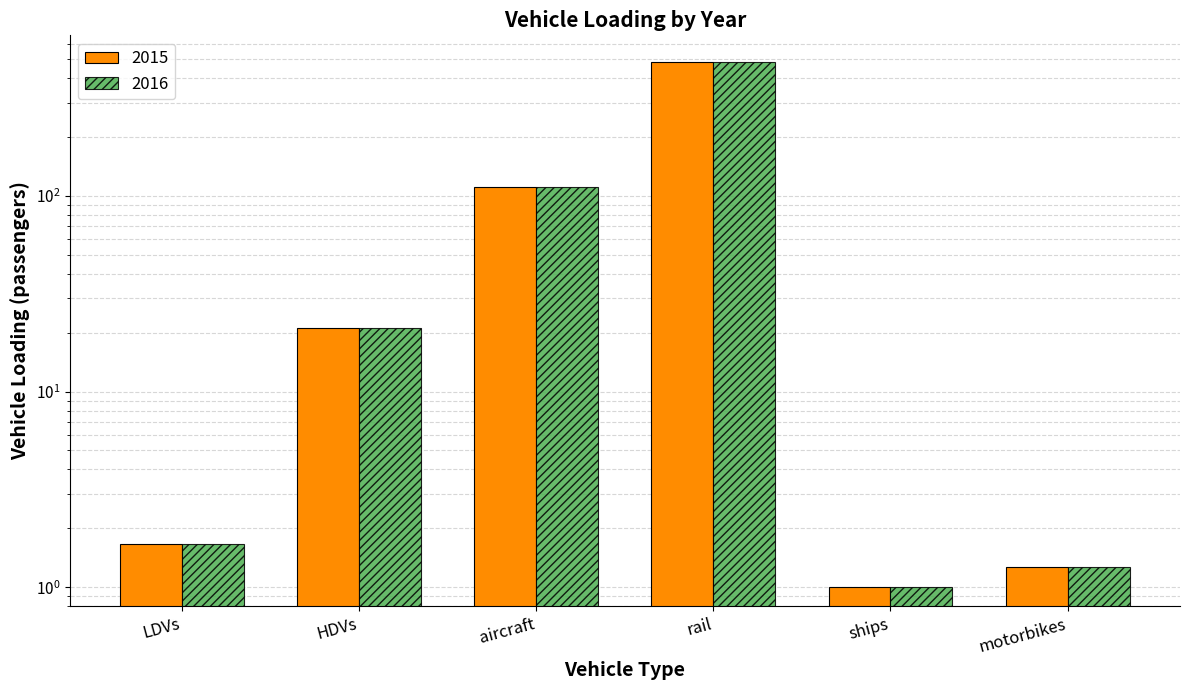

Which has a higher value, HDVs or aircraft?

aircraft